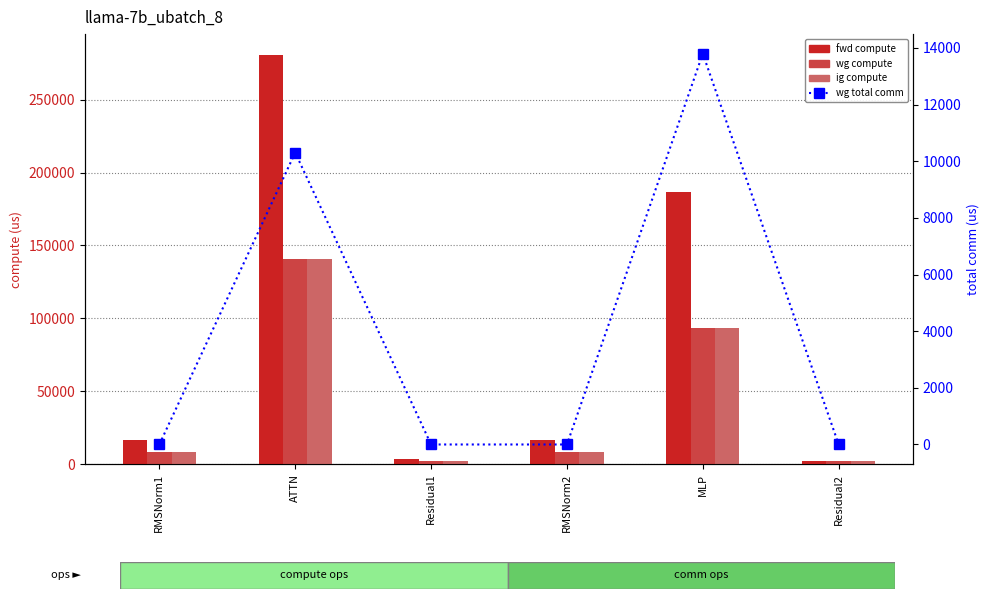

What is the label of the 4th bar from the right?

Residual1